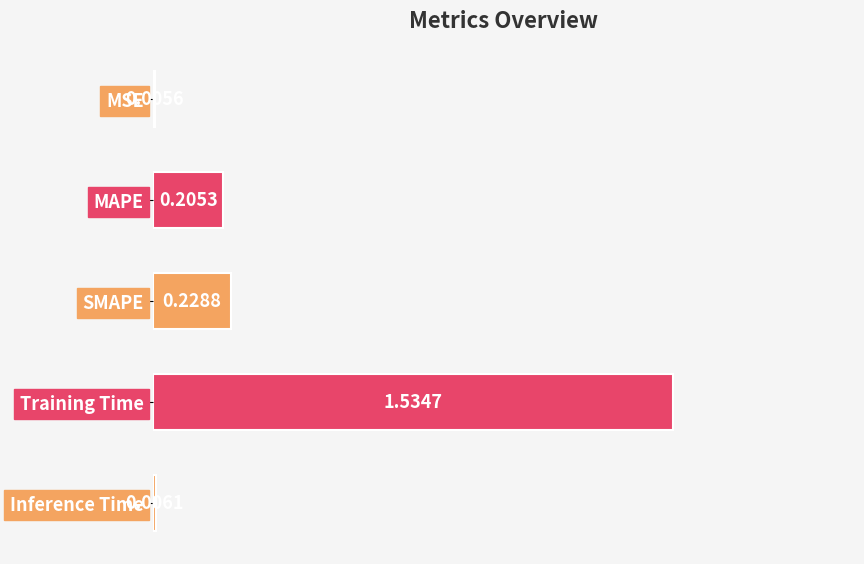

Which category has the highest value across all series?

Training Time